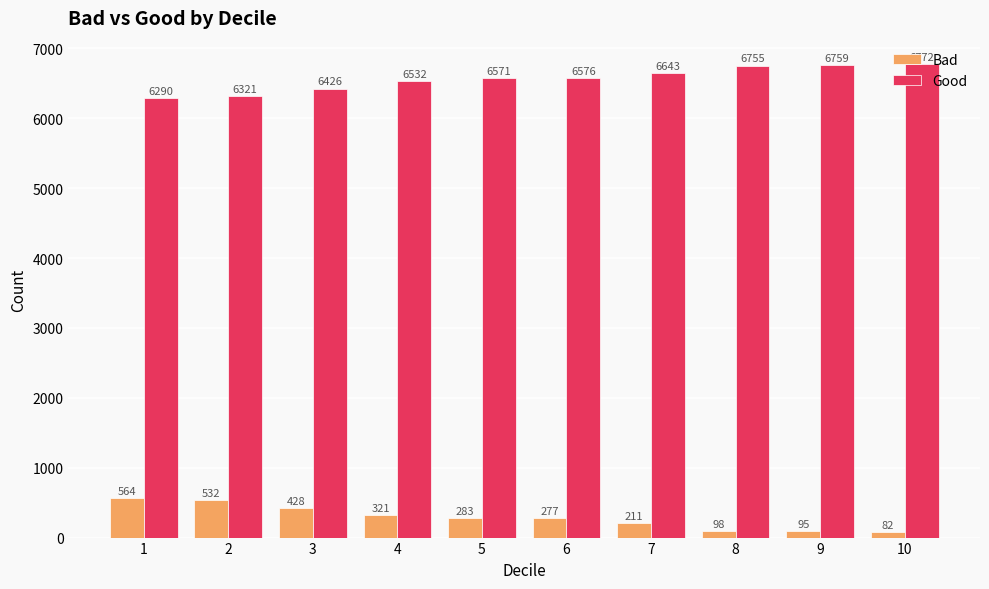

Is it true that Good equals 6571 at 5?

True